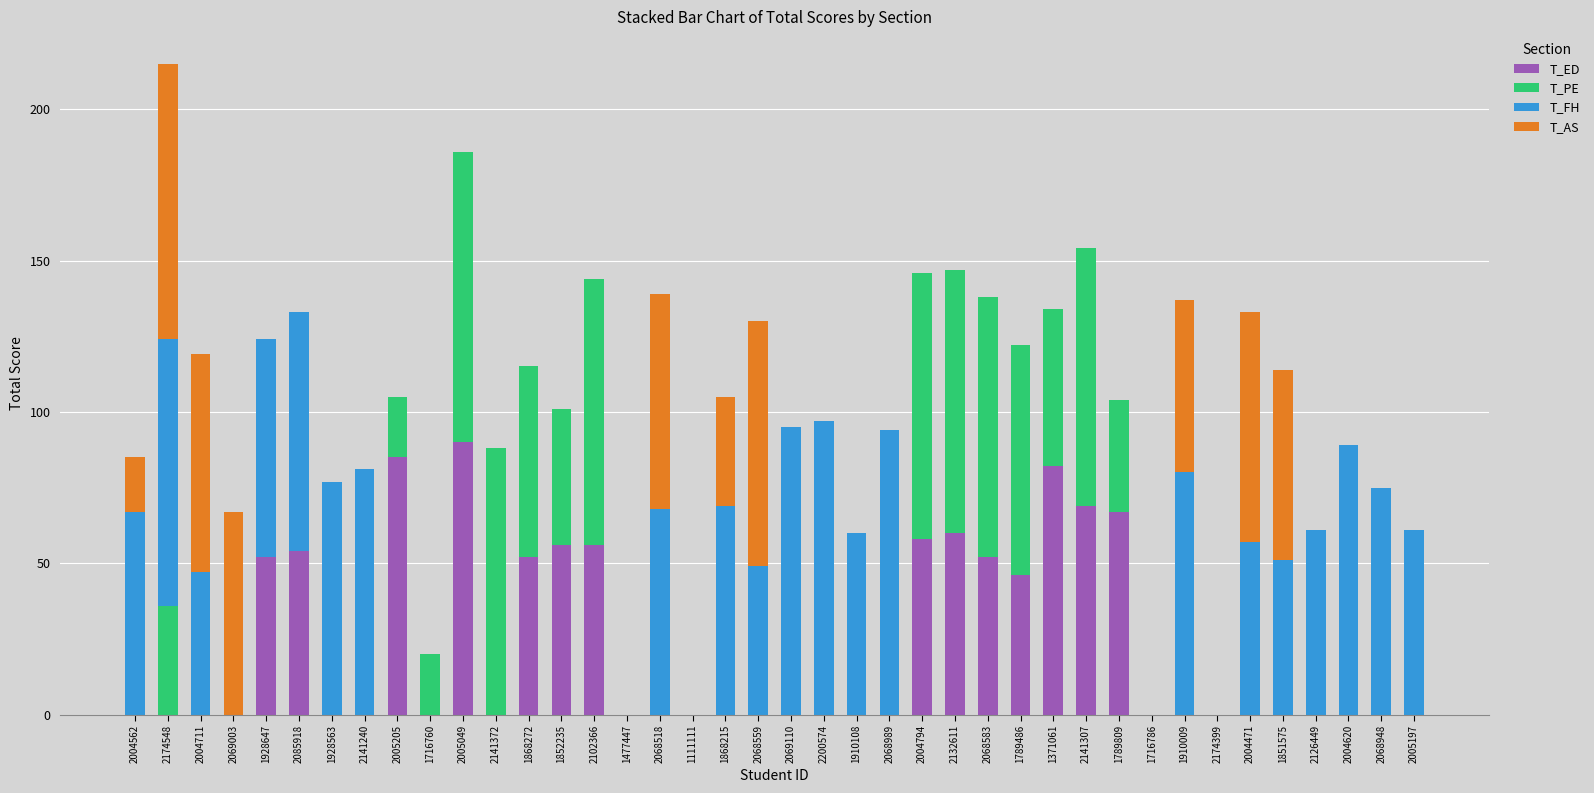

Does the chart contain stacked bars?

Yes